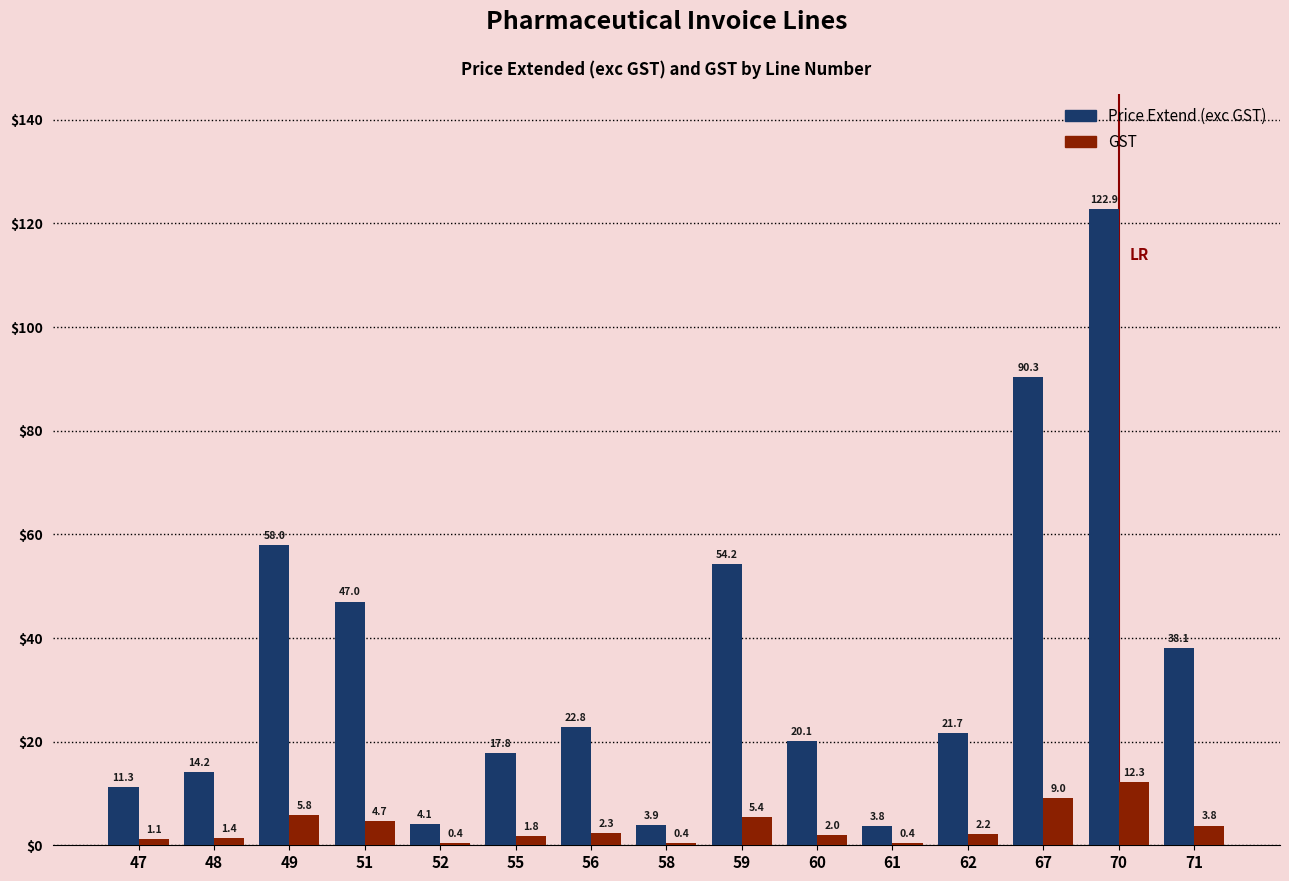

Between 58 and 60, which series saw the biggest shift?

Price Extend (exc GST)